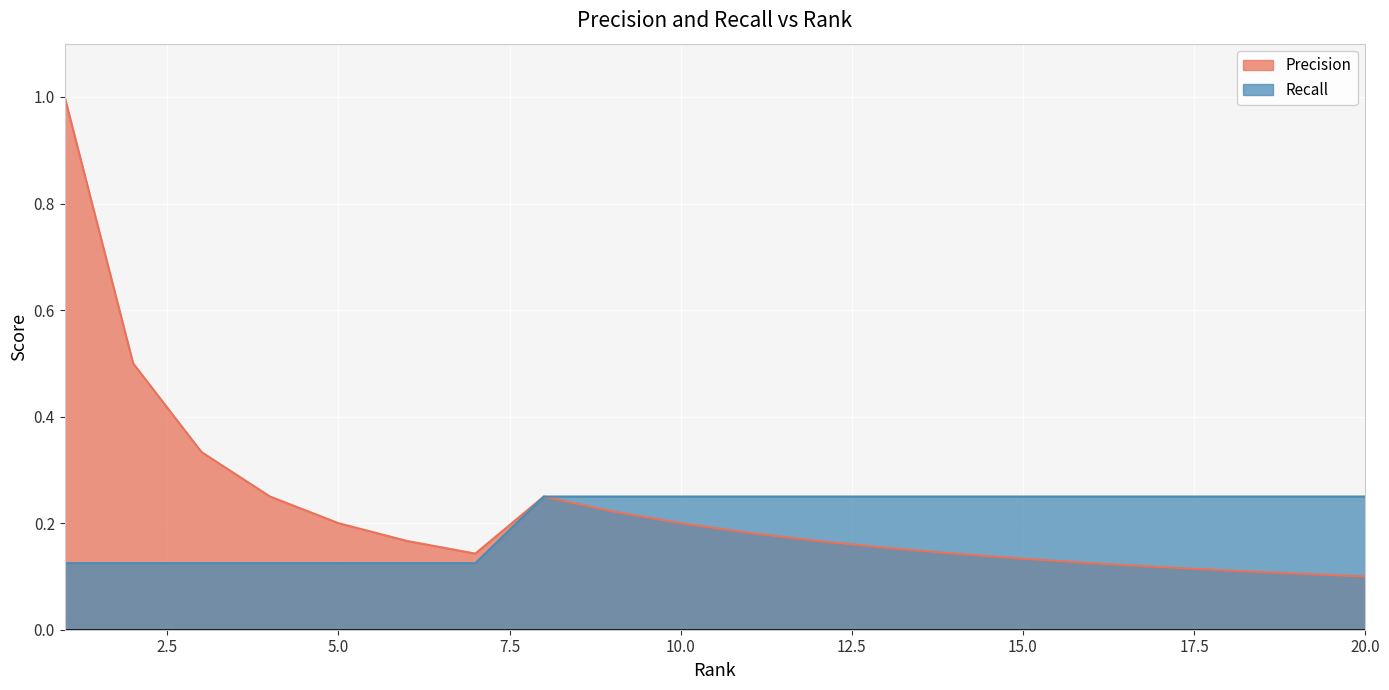

What is the highest value of the Recall series?

0.2